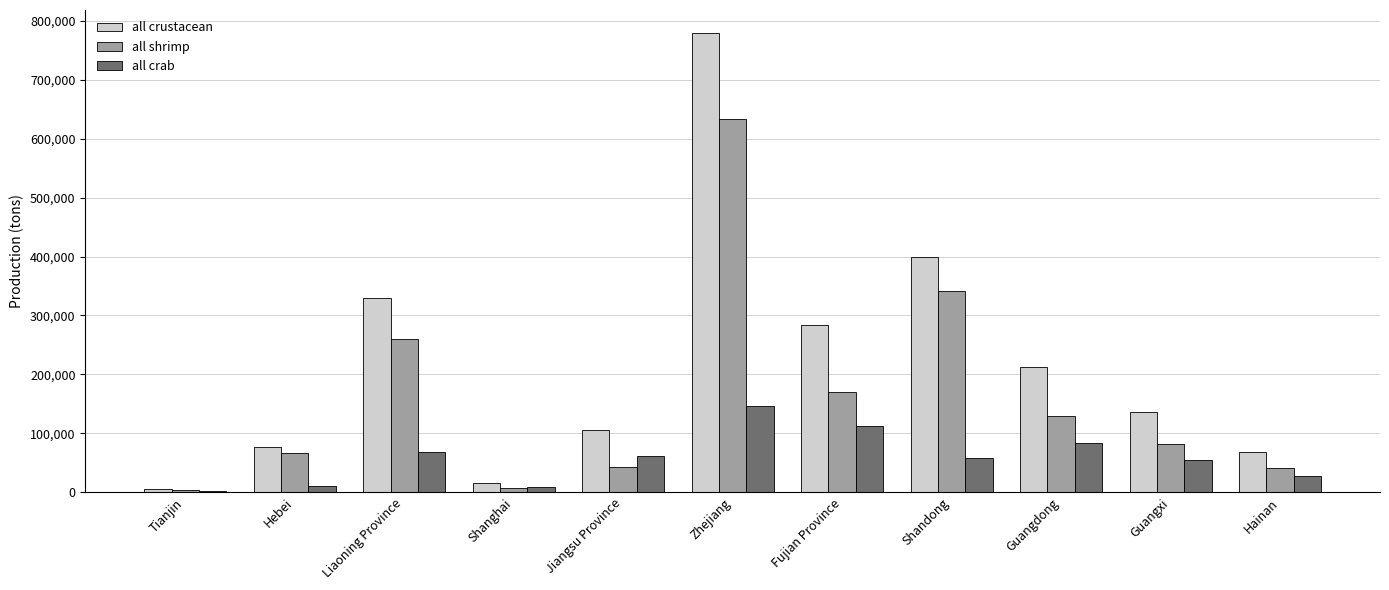

What is the average value of the all crustacean series?

219143